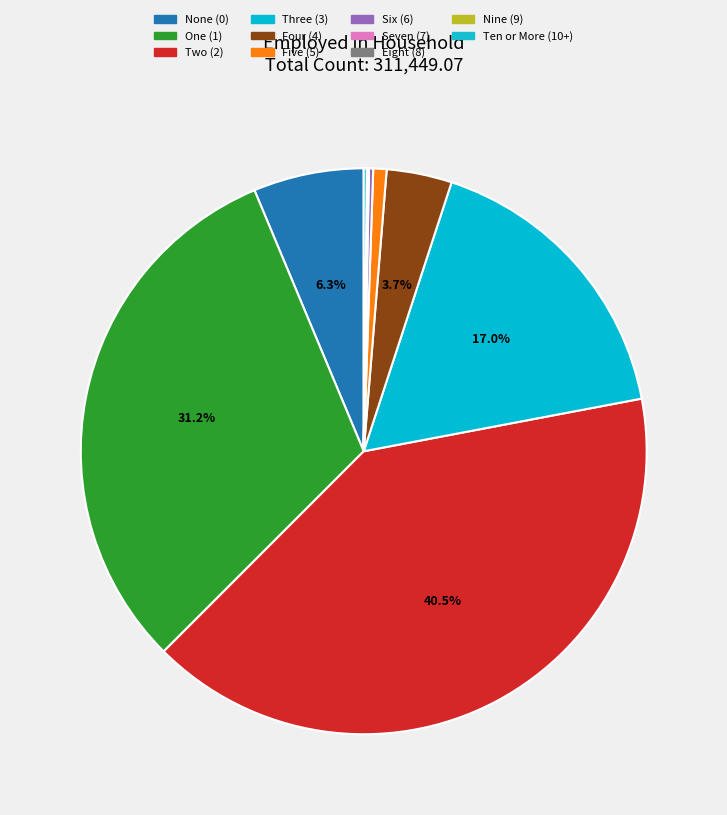

What is the change in value from One (1) to Four (4)?

-85542.6